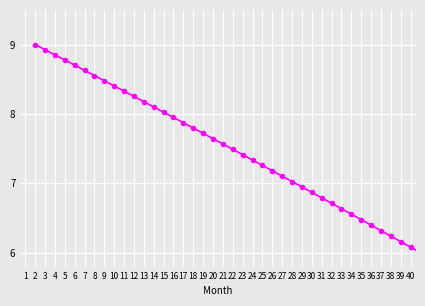

Does the chart display data point markers on the line(s)?

Yes